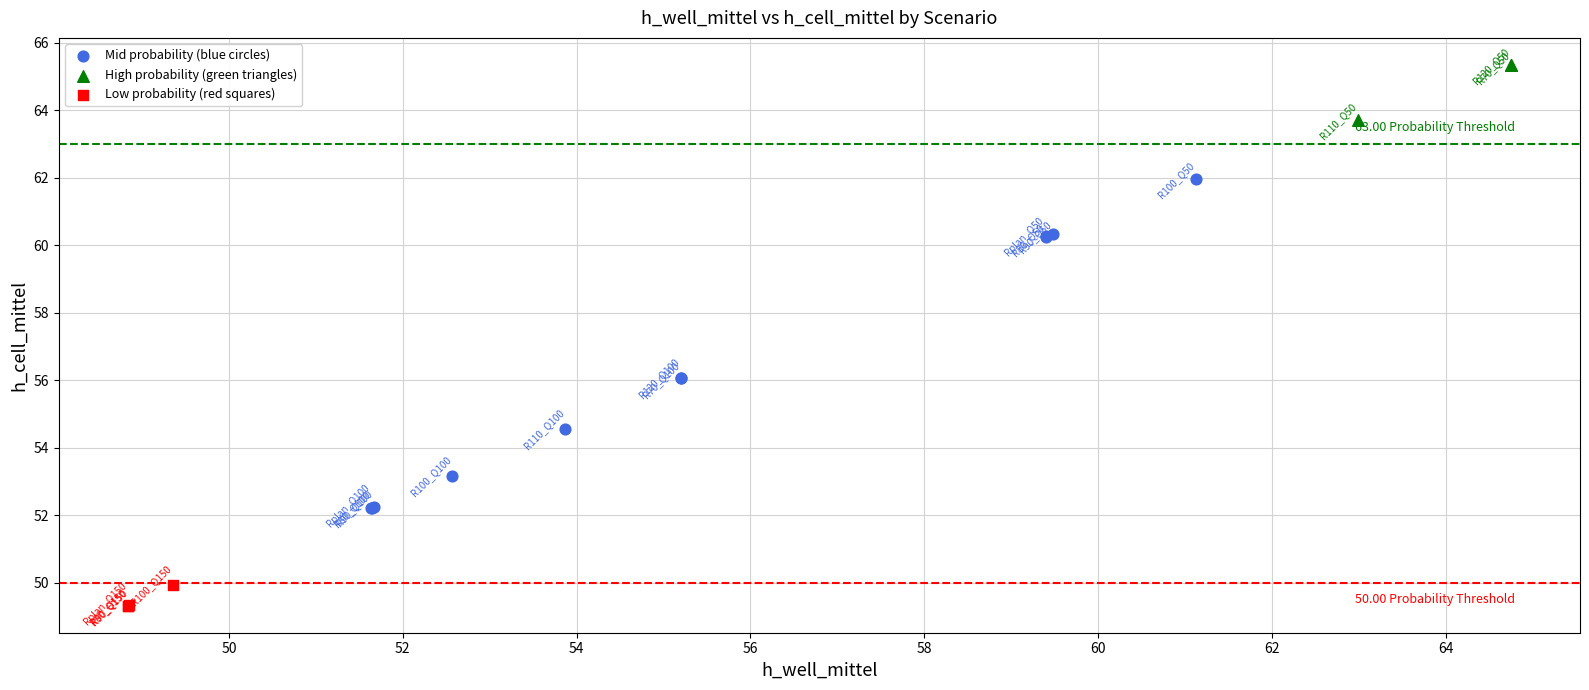

Which series has the widest spread of Y values?

Mid probability (blue circles)